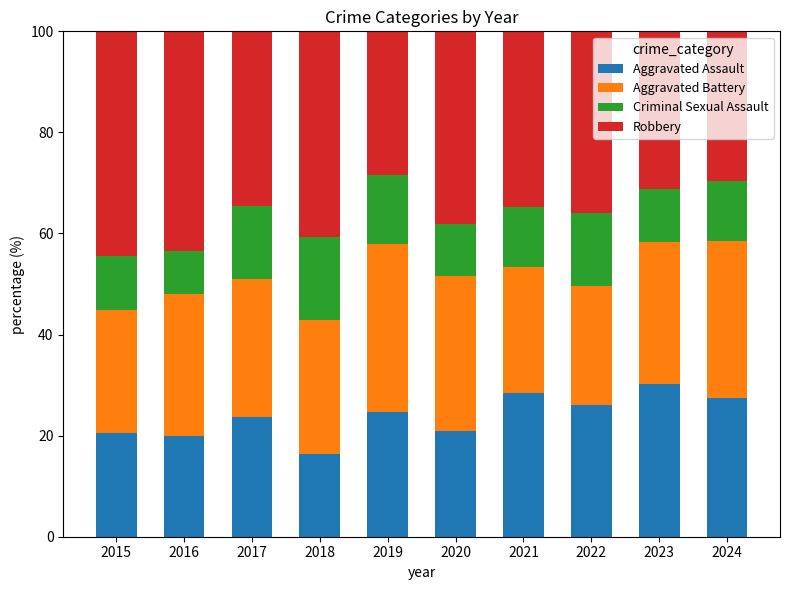

What is the difference between the Aggravated Assault values at 2024 and 2017?

3.7